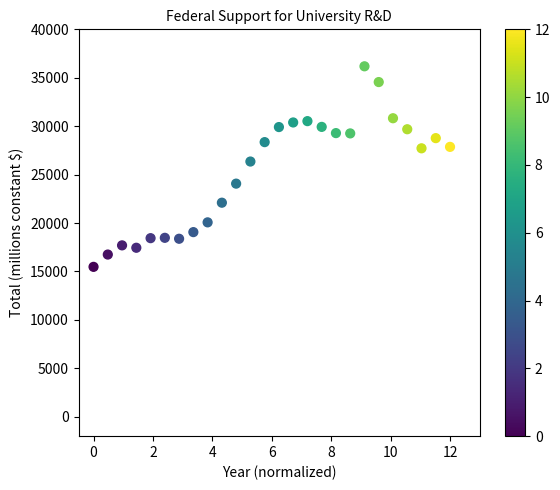

What Y value in the scatter plot is closest to 25831?

26352.2